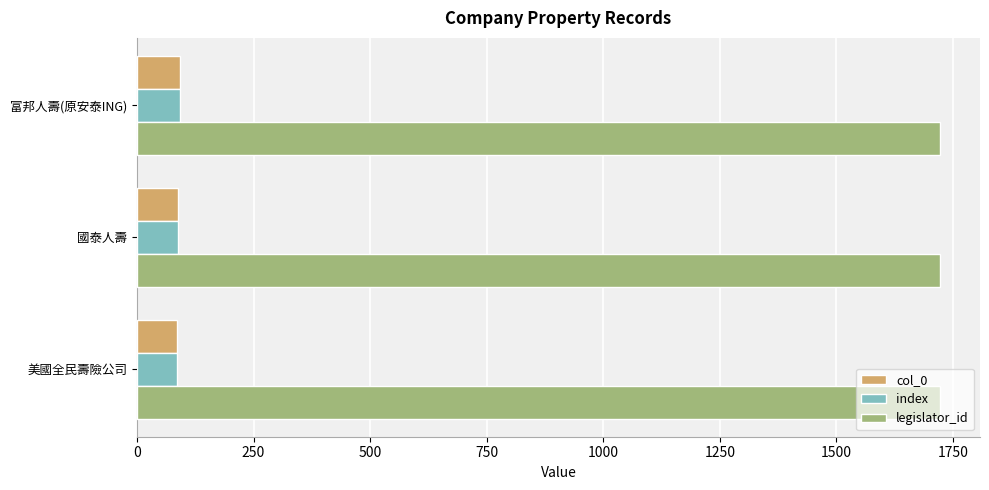

What value does the legislator_id series have at 美國全民壽險公司?

1722.0